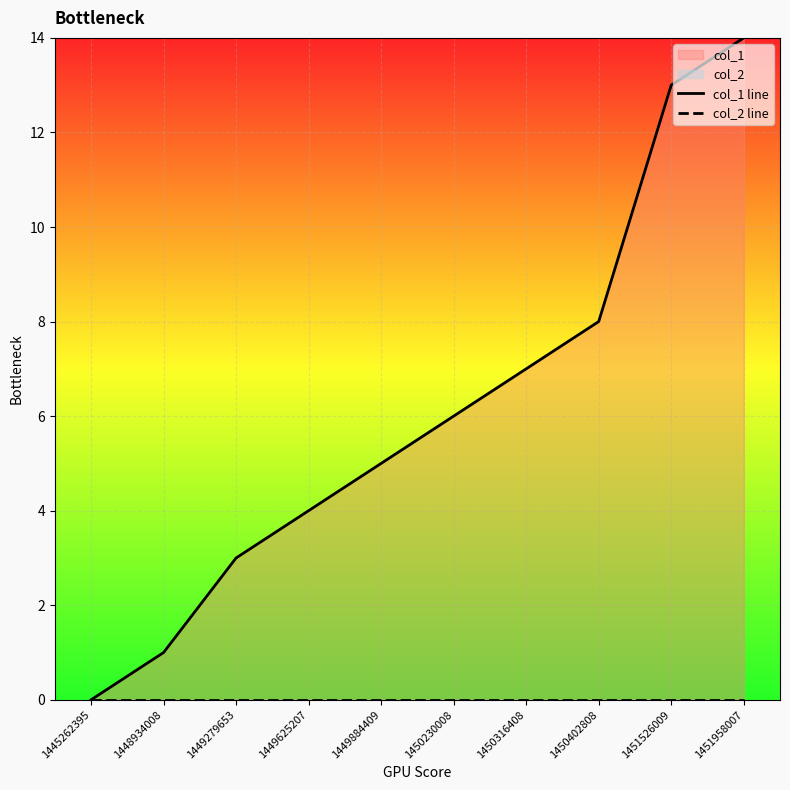

At which label does col_1 line reach its peak?

1451958007